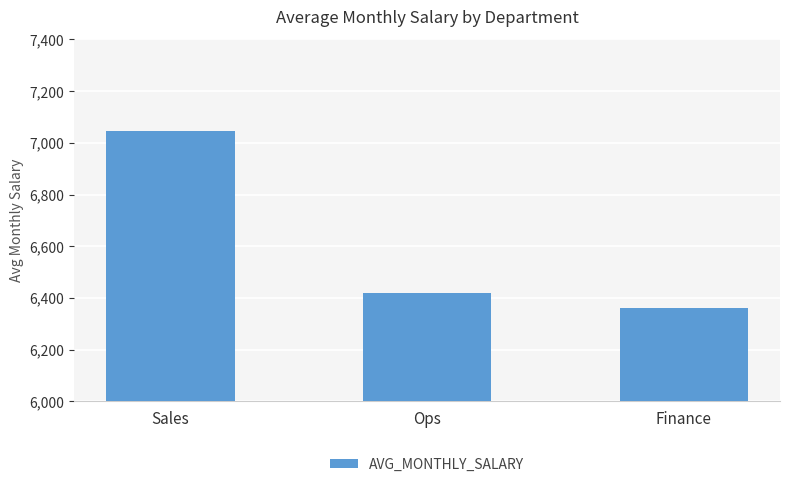

Which label corresponds to the largest value in the chart?

Sales